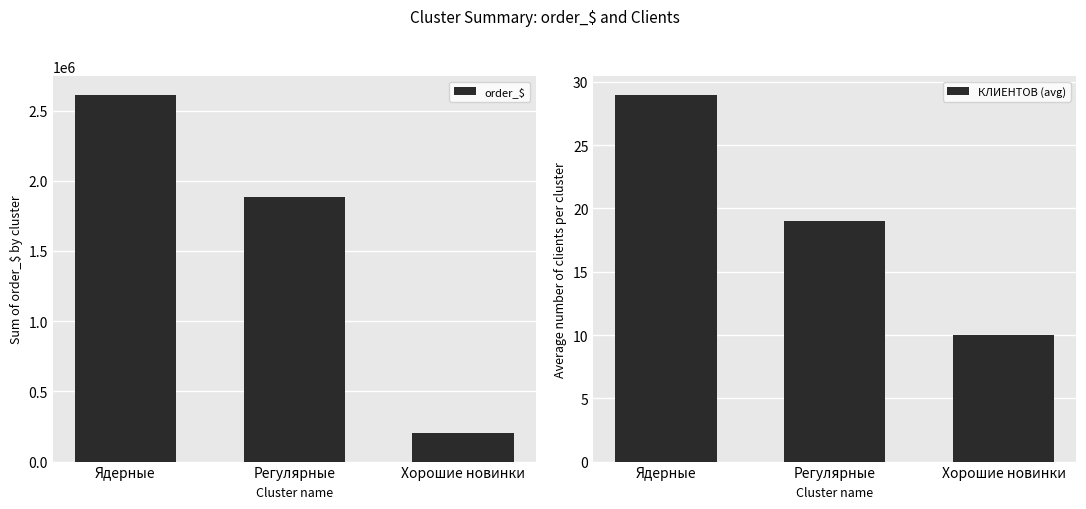

Which series changed the most between Ядерные and Хорошие новинки?

order_$